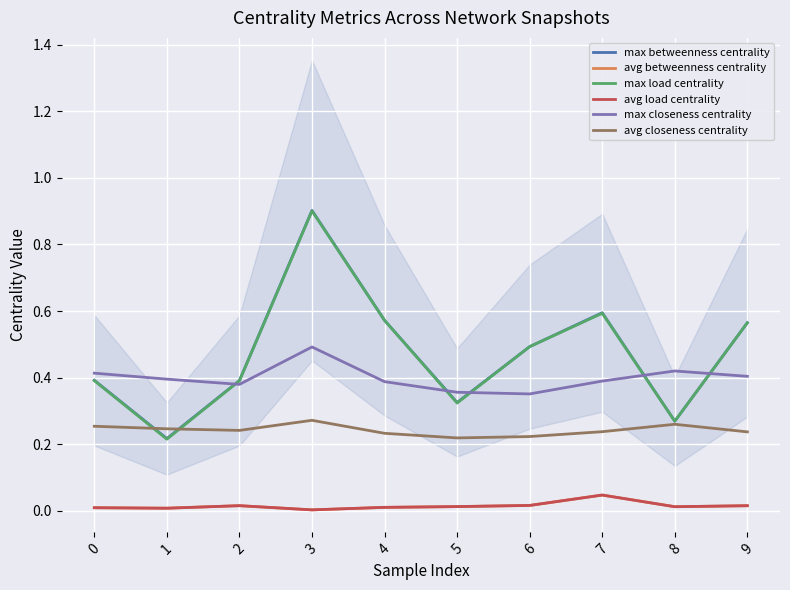

Reading right to left, extract all data points from this chart.

max betweenness centrality: 9=0.6	8=0.3	7=0.6	6=0.5	5=0.3	4=0.6	3=0.9	2=0.4	1=0.2	0=0.4
avg betweenness centrality: 9=0.0	8=0.0	7=0.0	6=0.0	5=0.0	4=0.0	3=0.0	2=0.0	1=0.0	0=0.0
max load centrality: 9=0.6	8=0.3	7=0.6	6=0.5	5=0.3	4=0.6	3=0.9	2=0.4	1=0.2	0=0.4
avg load centrality: 9=0.0	8=0.0	7=0.0	6=0.0	5=0.0	4=0.0	3=0.0	2=0.0	1=0.0	0=0.0
max closeness centrality: 9=0.4	8=0.4	7=0.4	6=0.4	5=0.4	4=0.4	3=0.5	2=0.4	1=0.4	0=0.4
avg closeness centrality: 9=0.2	8=0.3	7=0.2	6=0.2	5=0.2	4=0.2	3=0.3	2=0.2	1=0.2	0=0.3